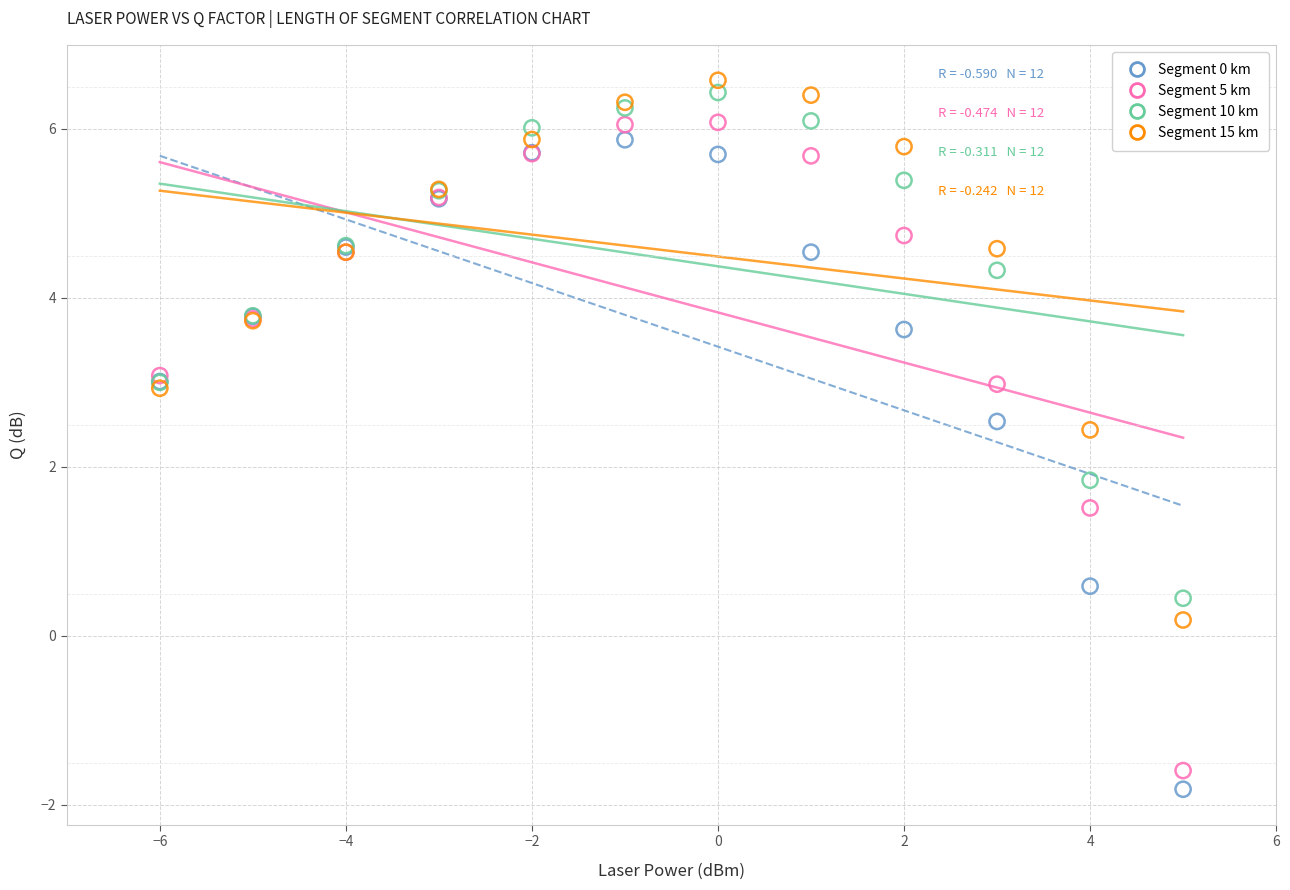

What is the X range (max minus min) for the scatter plot?

11.0